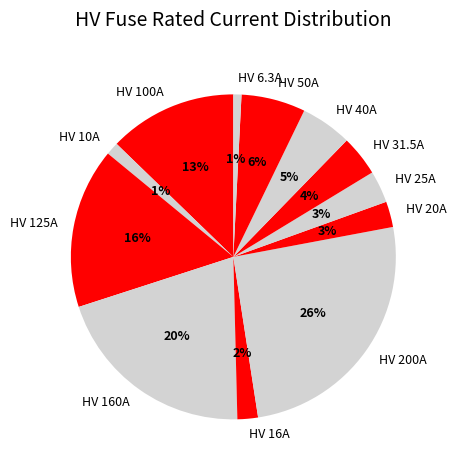

Is it true that HV 125A is 16% of the pie?

True